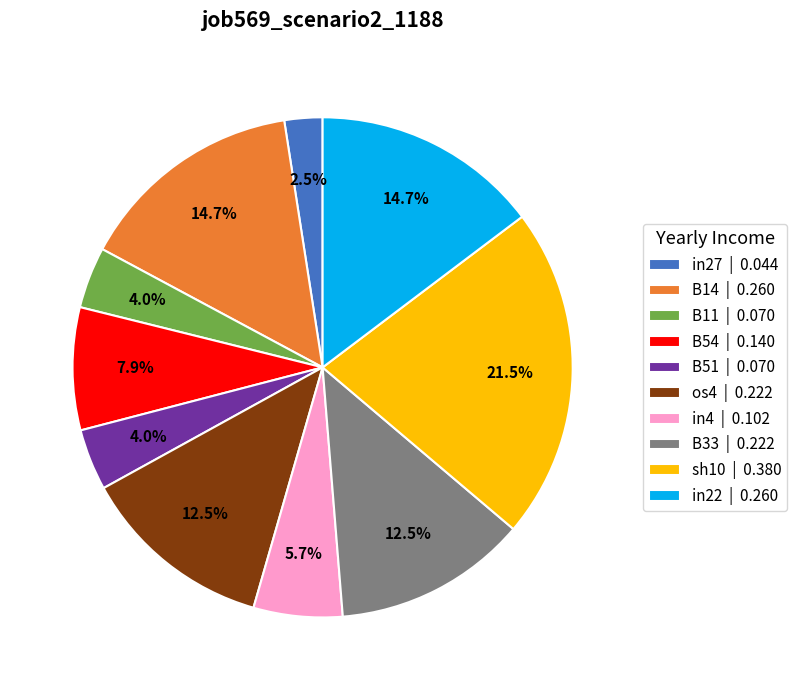

The in4 slice represents 6% of the pie. True or false?

True